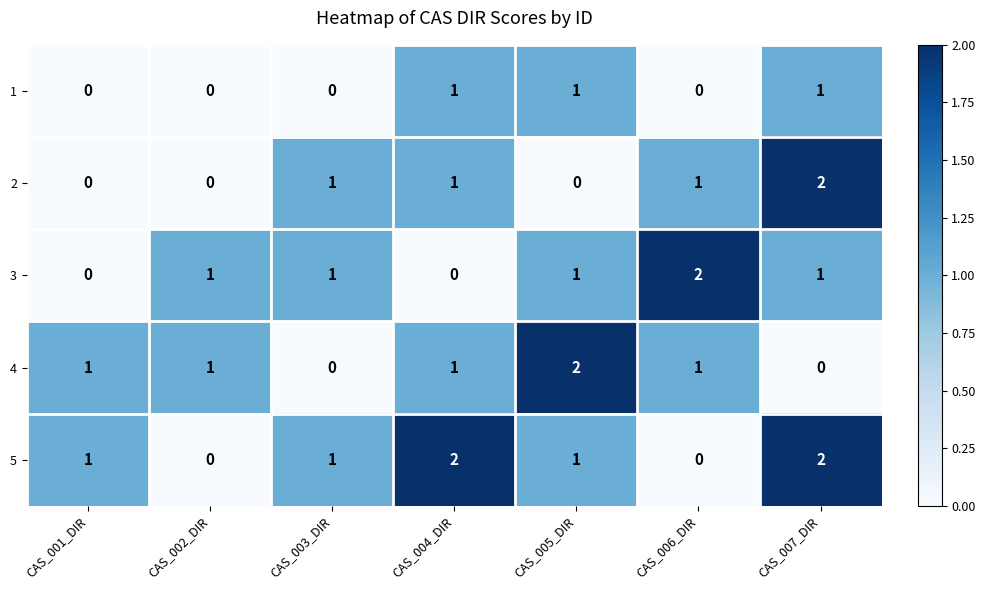

Is it true that 1 equals -1 at CAS_001_DIR?

False